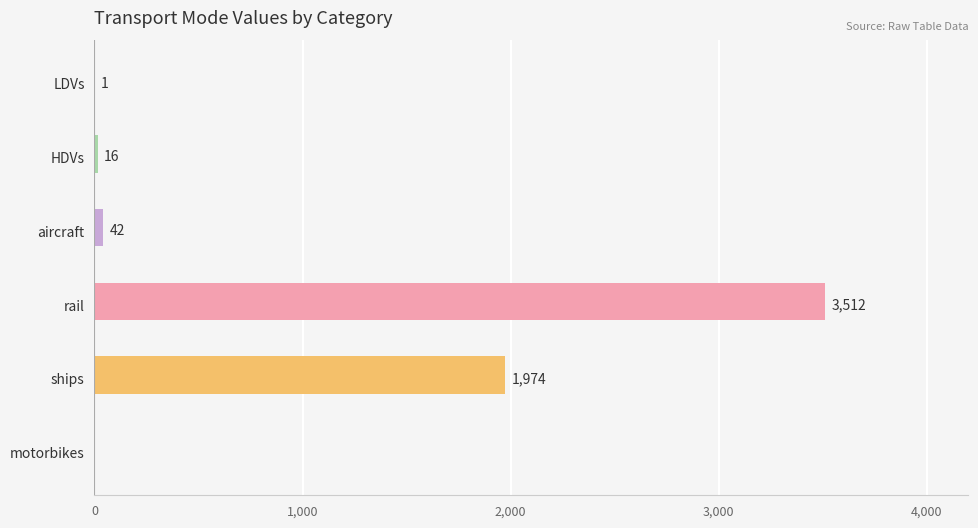

What is the greatest value displayed?

3512.4